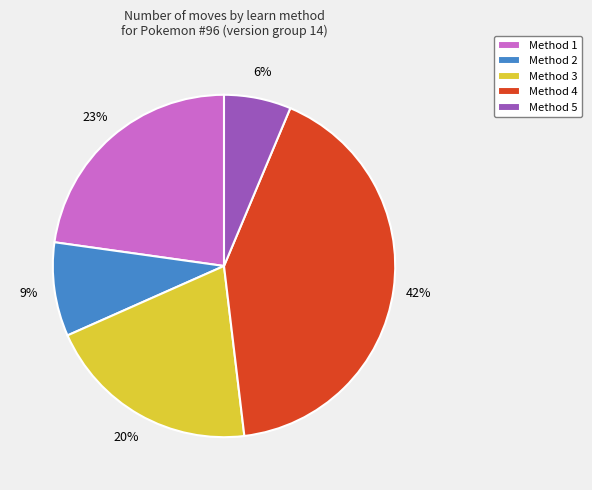

Is it true that Method 2 is 9% of the pie?

True